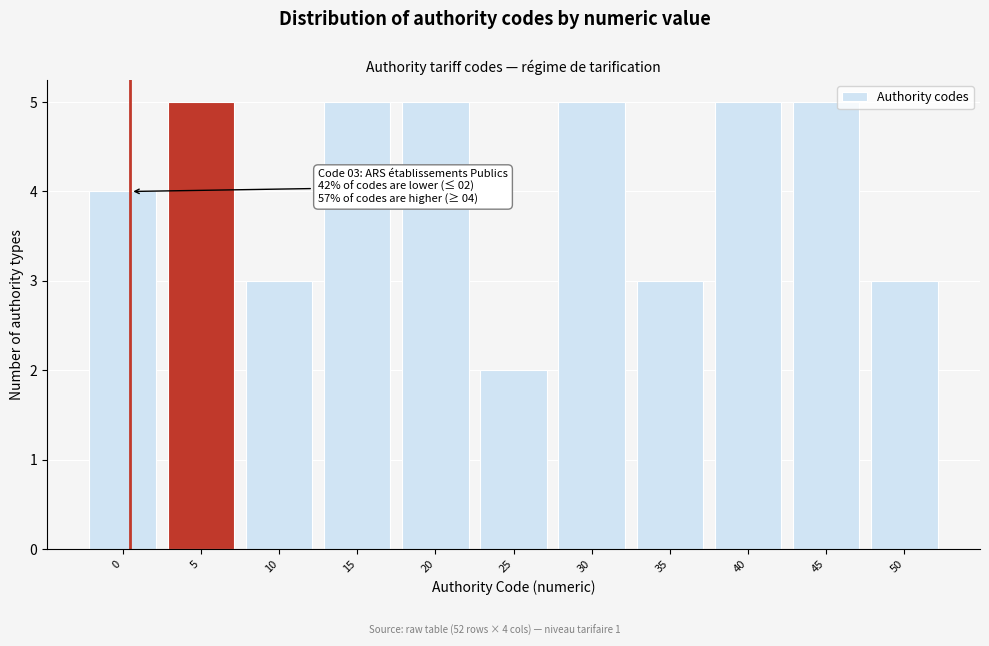

Reading left to right, extract all data points from this chart.

4	5	3	5	5	2	5	3	5	5	3